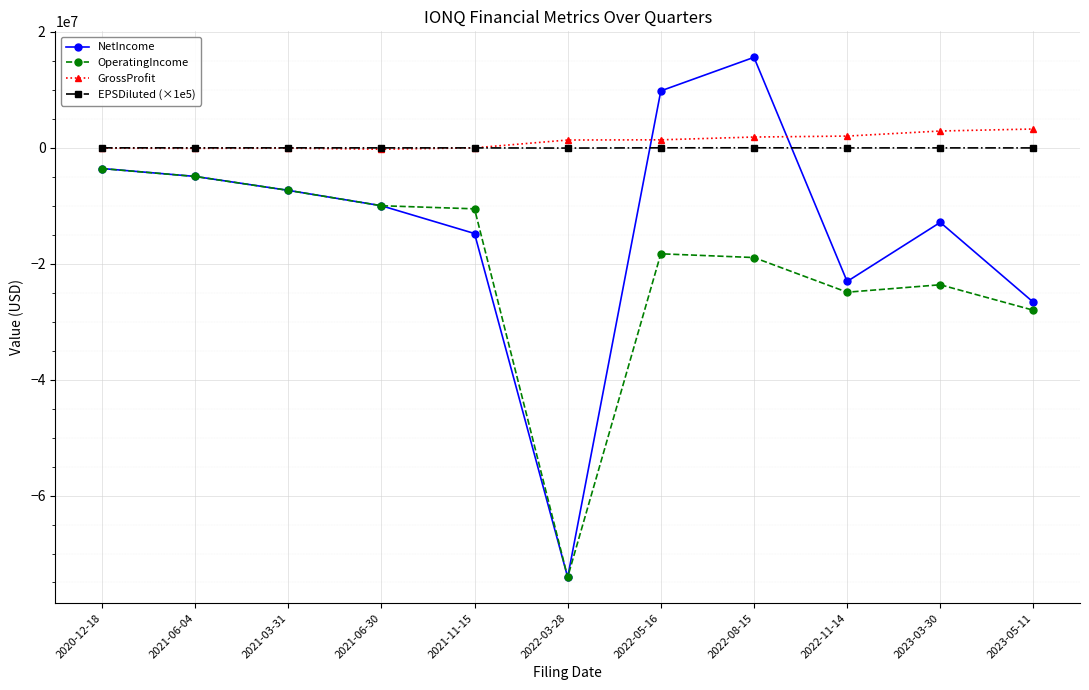

What is the maximum value for EPSDiluted (×1e5)?

7920.0